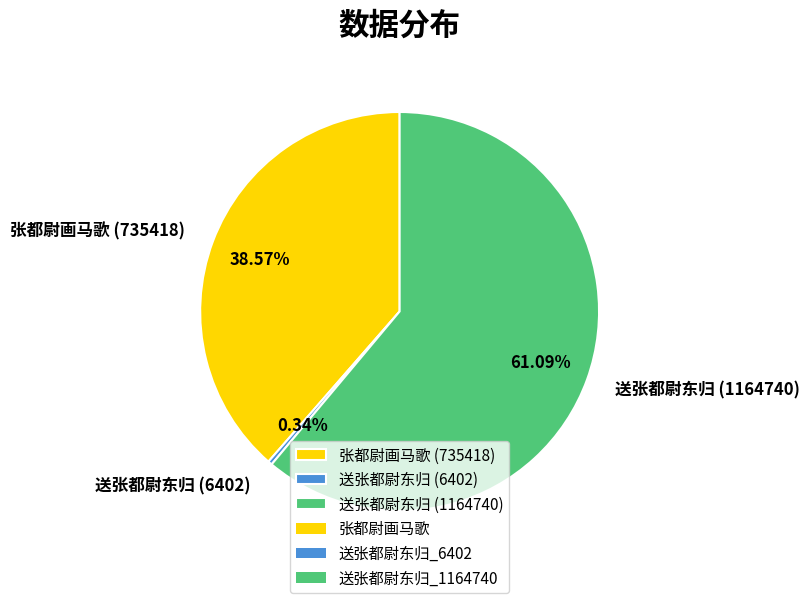

To the nearest percent, what is the average slice percentage?

33%